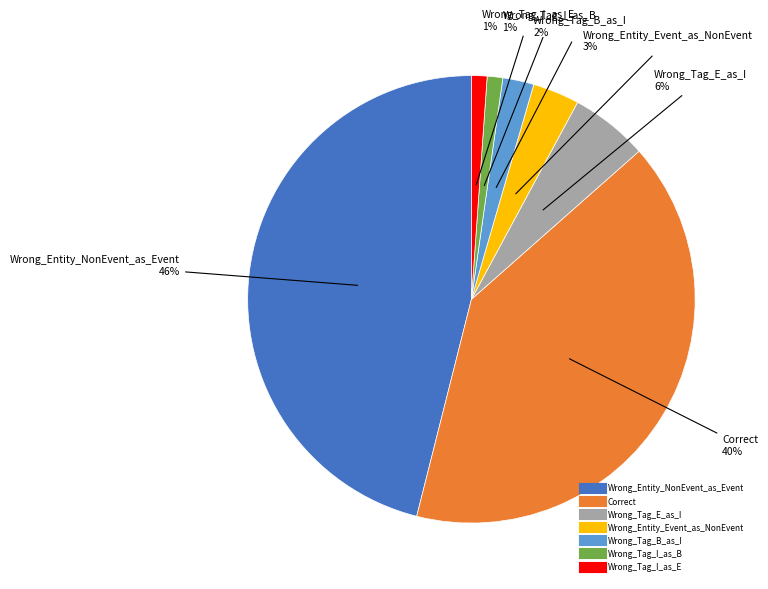

To the nearest percent, what is the difference between the largest and smallest slice percentages?

45%